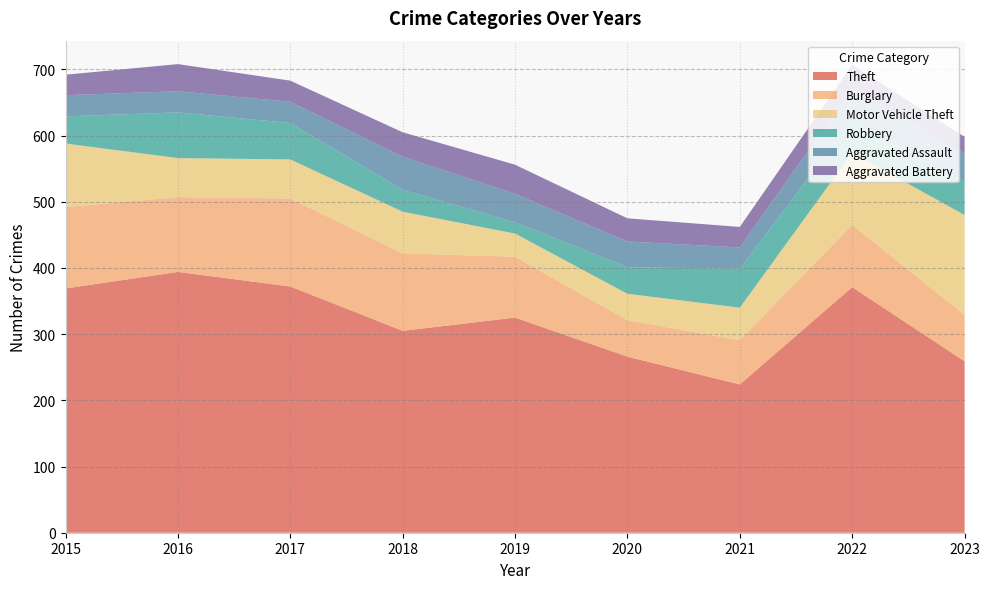

Reading left to right, what are all the values shown in this chart?

Theft: 2015=369	2016=394	2017=372	2018=305	2019=325	2020=266	2021=224	2022=371	2023=259
Burglary: 2015=123	2016=113	2017=133	2018=117	2019=92	2020=55	2021=67	2022=94	2023=70
Motor Vehicle Theft: 2015=96	2016=59	2017=59	2018=63	2019=35	2020=40	2021=49	2022=109	2023=151
Robbery: 2015=41	2016=69	2017=55	2018=33	2019=17	2020=40	2021=59	2022=50	2023=50
Aggravated Assault: 2015=32	2016=32	2017=32	2018=50	2019=43	2020=39	2021=32	2022=47	2023=43
Aggravated Battery: 2015=31	2016=41	2017=32	2018=37	2019=44	2020=35	2021=31	2022=36	2023=25